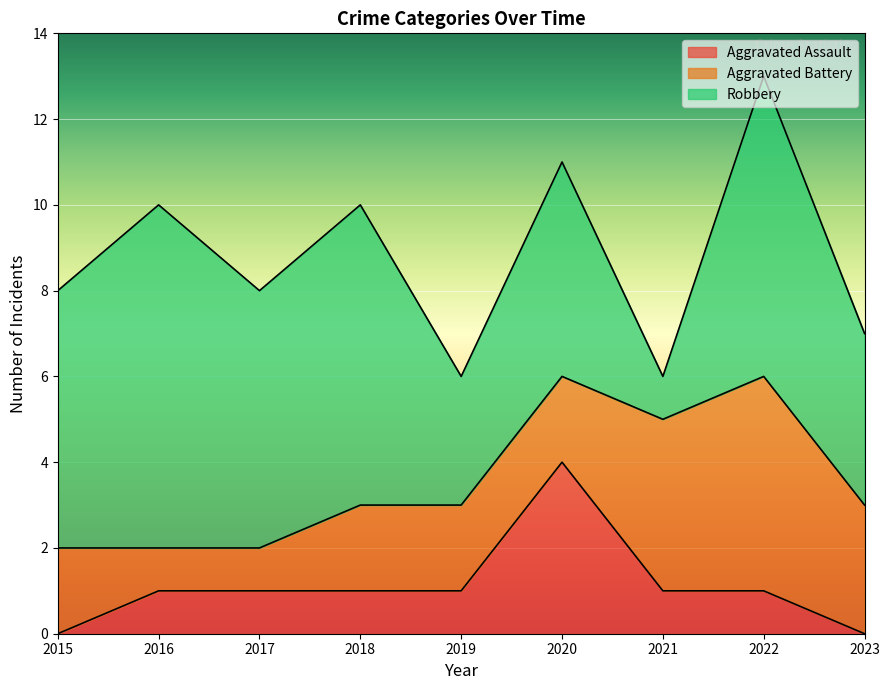

Does the chart display data point markers on the line(s)?

No